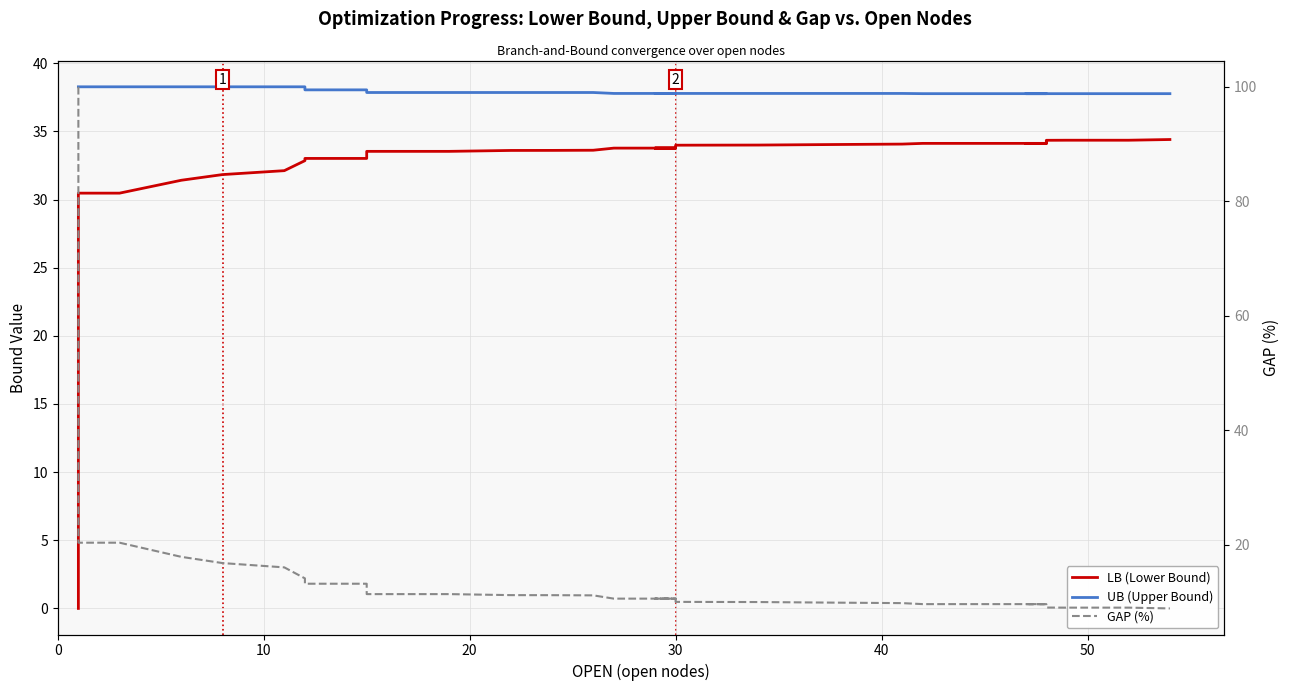

True or false: UB (Upper Bound) and LB (Lower Bound) intersect in this chart.

False